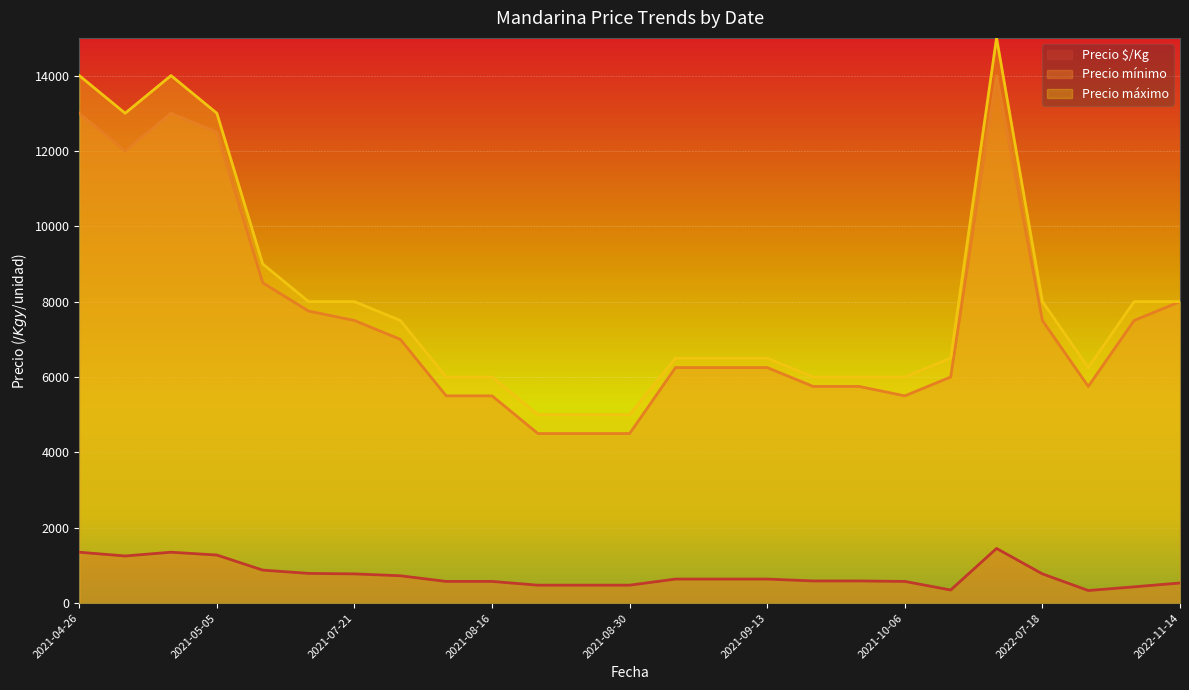

Count the number of data series in this chart.

3